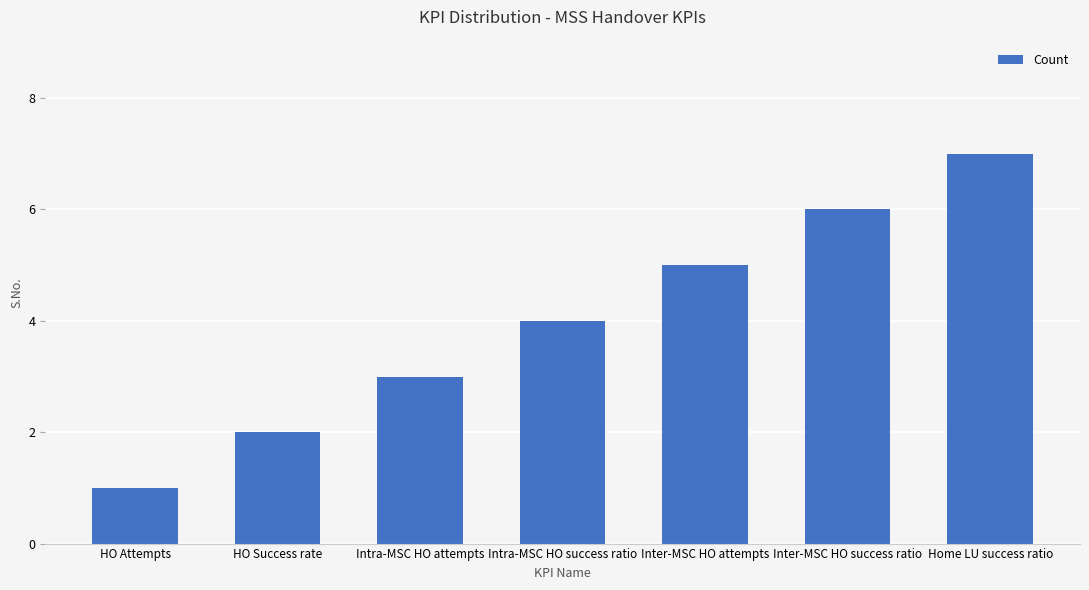

Which has a higher value, Inter-MSC HO success ratio or HO Attempts?

Inter-MSC HO success ratio